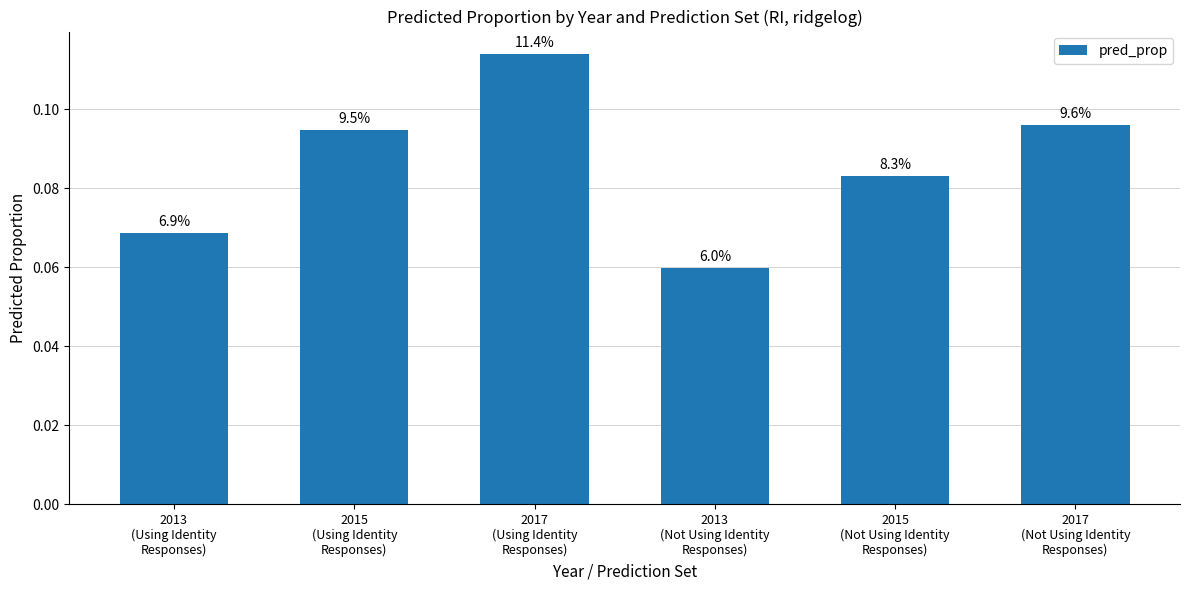

Does the chart contain any negative values?

No